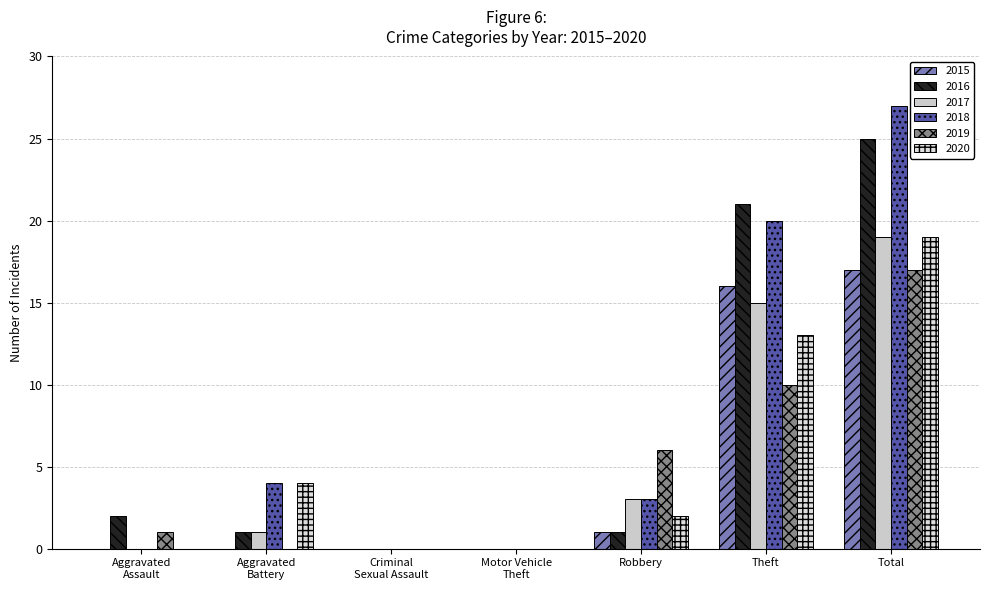

How many data points does each series have?

7